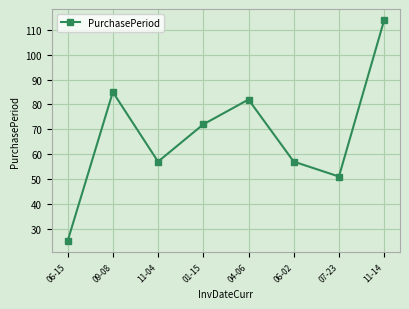

What is the change in value from 01-15 to 11-14?

+42